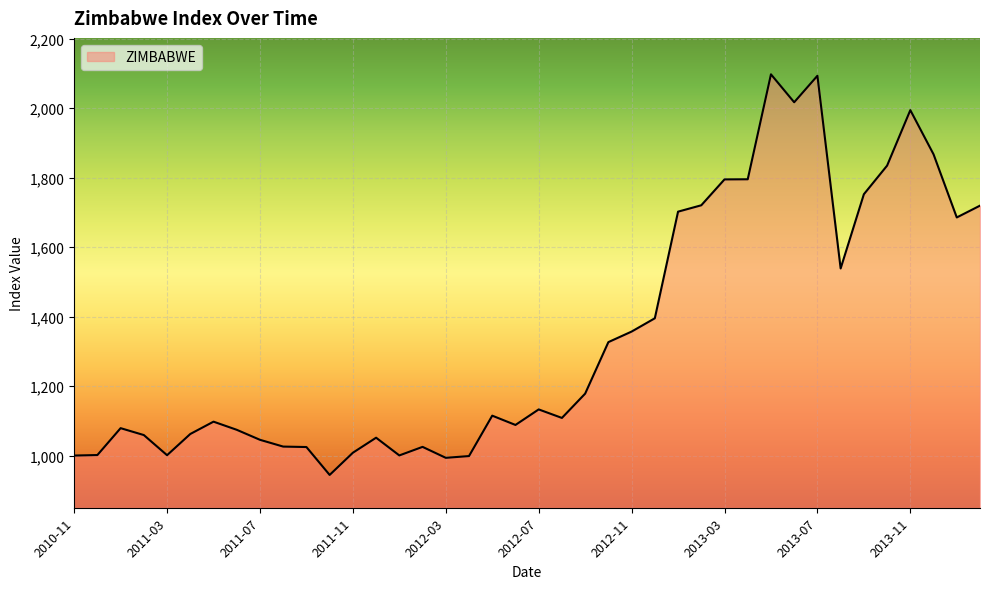

What is the greatest value displayed?

2097.4